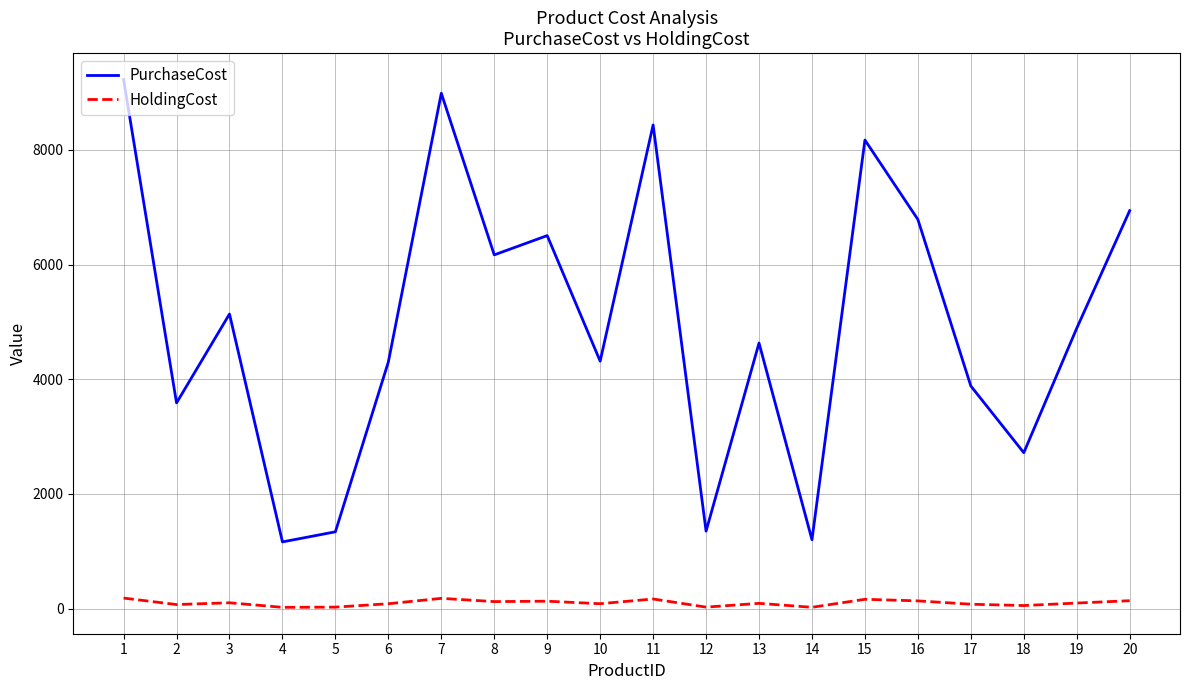

What is the maximum value shown in the chart?

9225.0